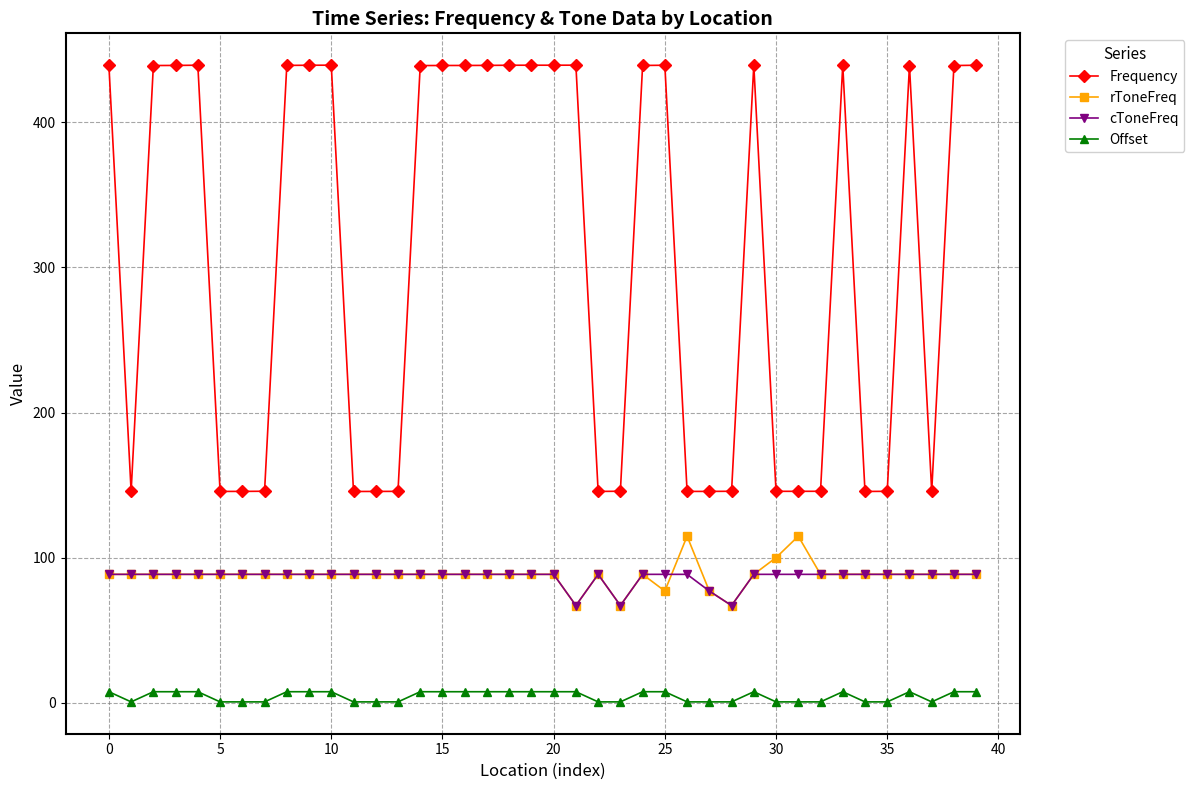

True or false: Frequency and rToneFreq cross at least once.

False